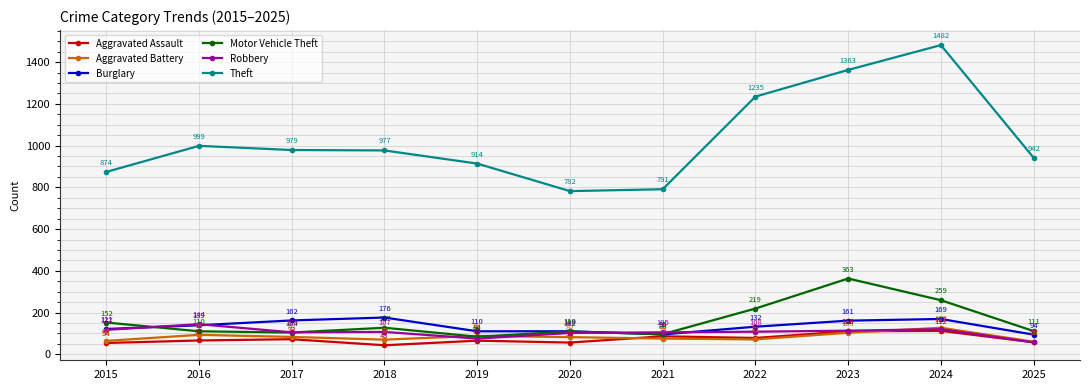

Which series has the widest spread of values?

Theft